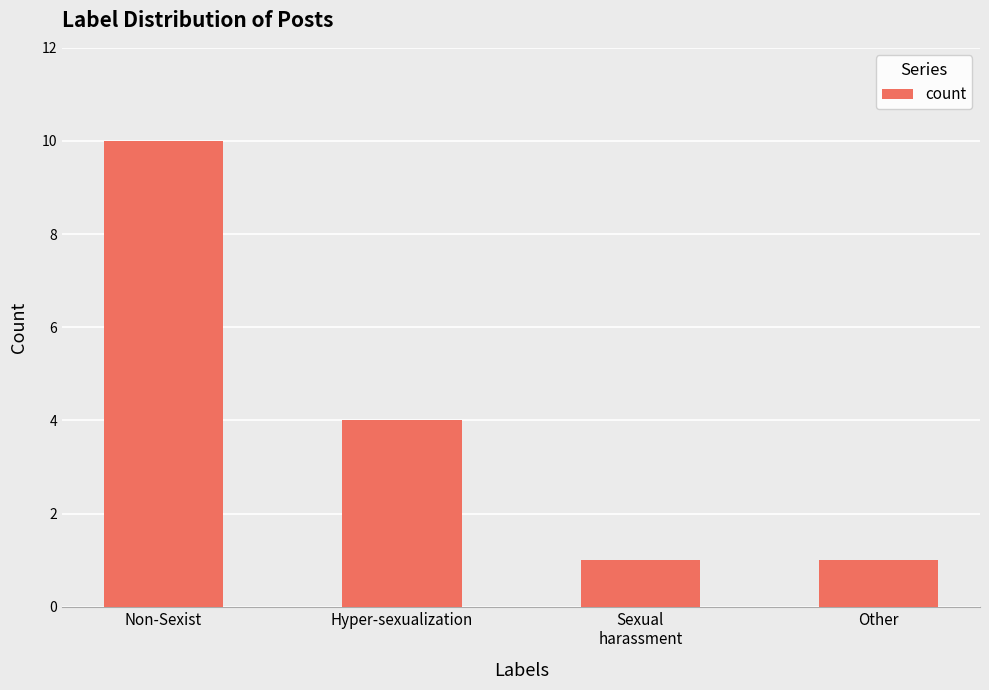

Which label corresponds to the largest value in the chart?

Non-Sexist